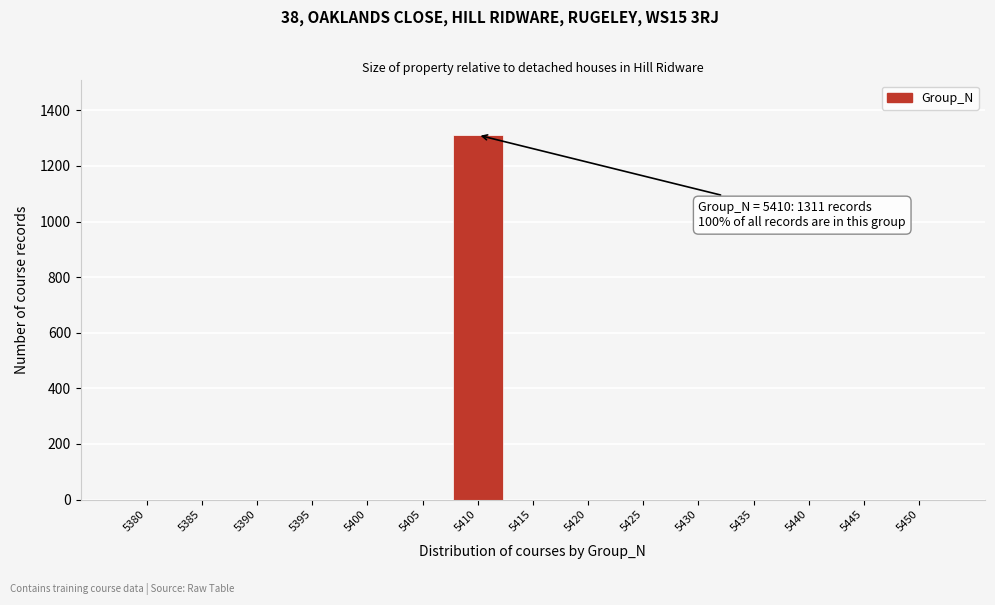

Reading left to right, what are all the values shown in this chart?

5380=0	5385=0	5390=0	5395=0	5400=0	5405=0	5410=1311	5415=0	5420=0	5425=0	5430=0	5435=0	5440=0	5445=0	5450=0